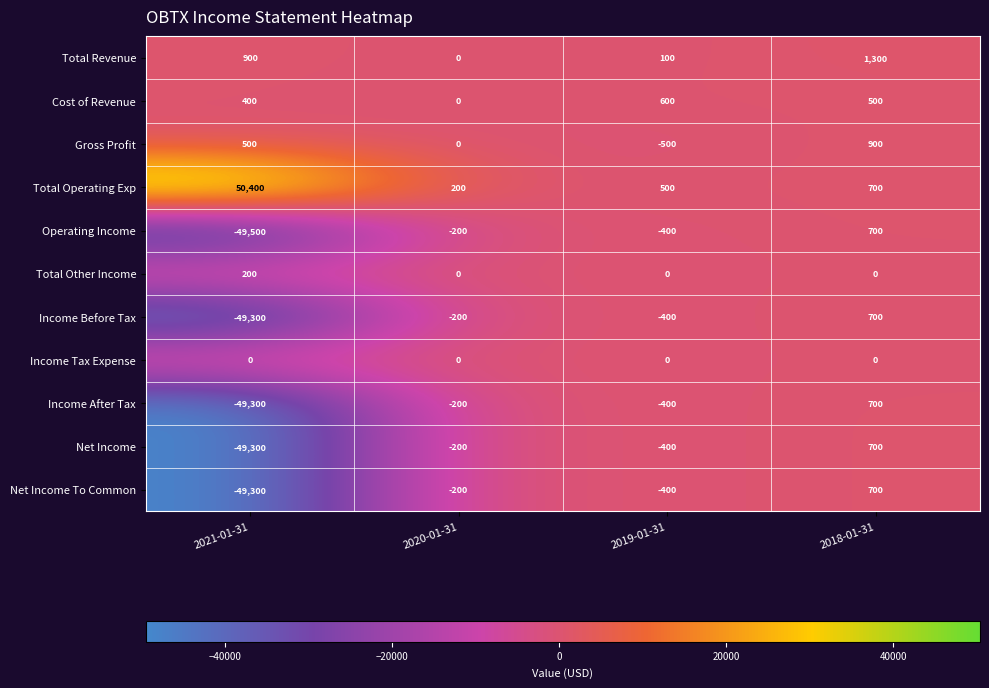

How many distinct data groups are displayed?

11